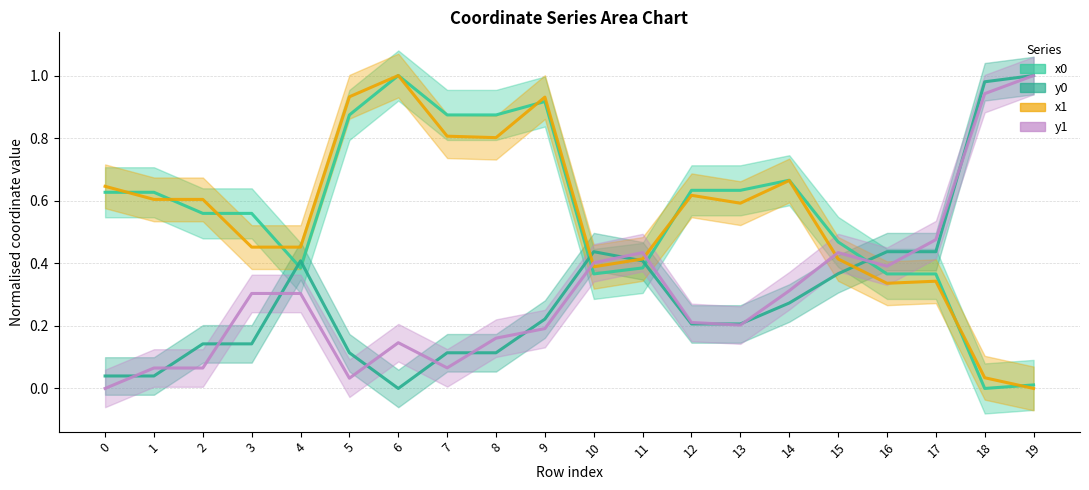

Reading right to left, what are all the values shown in this chart?

x0: 19=0.0	18=0.0	17=0.4	16=0.4	15=0.5	14=0.7	13=0.6	12=0.6	11=0.4	10=0.4	9=0.9	8=0.9	7=0.9	6=1.0	5=0.9	4=0.4	3=0.6	2=0.6	1=0.6	0=0.6
y0: 19=1.0	18=1.0	17=0.4	16=0.4	15=0.4	14=0.3	13=0.2	12=0.2	11=0.4	10=0.4	9=0.2	8=0.1	7=0.1	6=0.0	5=0.1	4=0.4	3=0.1	2=0.1	1=0.0	0=0.0
x1: 19=0.0	18=0.0	17=0.3	16=0.3	15=0.4	14=0.7	13=0.6	12=0.6	11=0.4	10=0.4	9=0.9	8=0.8	7=0.8	6=1.0	5=0.9	4=0.5	3=0.5	2=0.6	1=0.6	0=0.6
y1: 19=1.0	18=0.9	17=0.5	16=0.4	15=0.4	14=0.3	13=0.2	12=0.2	11=0.4	10=0.4	9=0.2	8=0.2	7=0.1	6=0.1	5=0.0	4=0.3	3=0.3	2=0.1	1=0.1	0=0.0